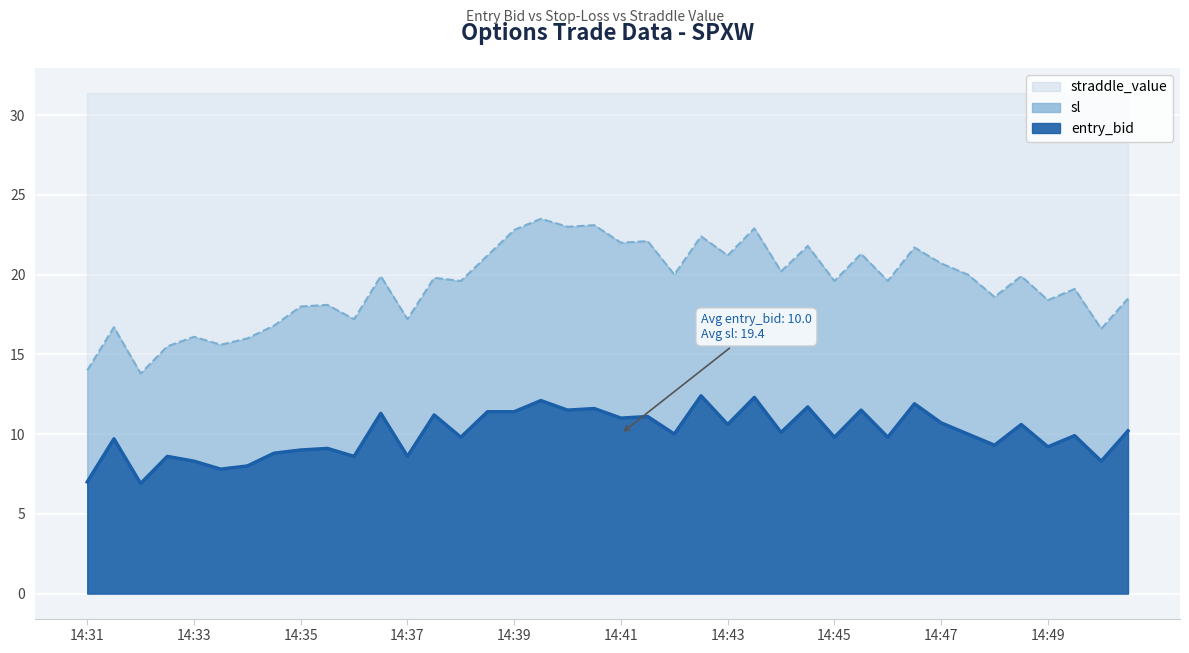

What is the maximum value for sl?

23.5